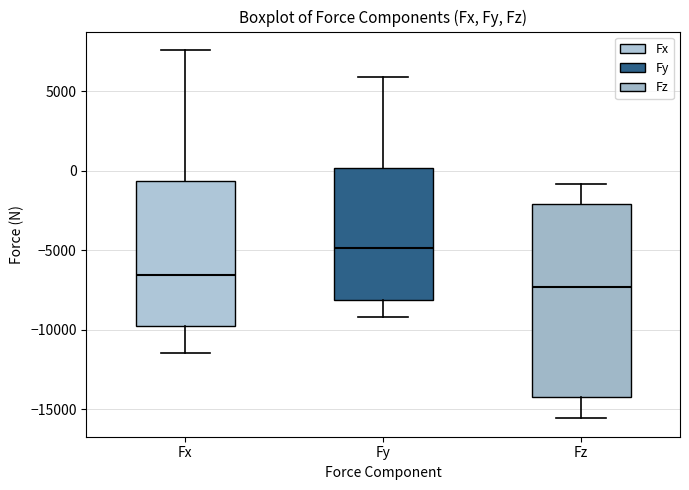

Which box has the lowest median line?

Fz